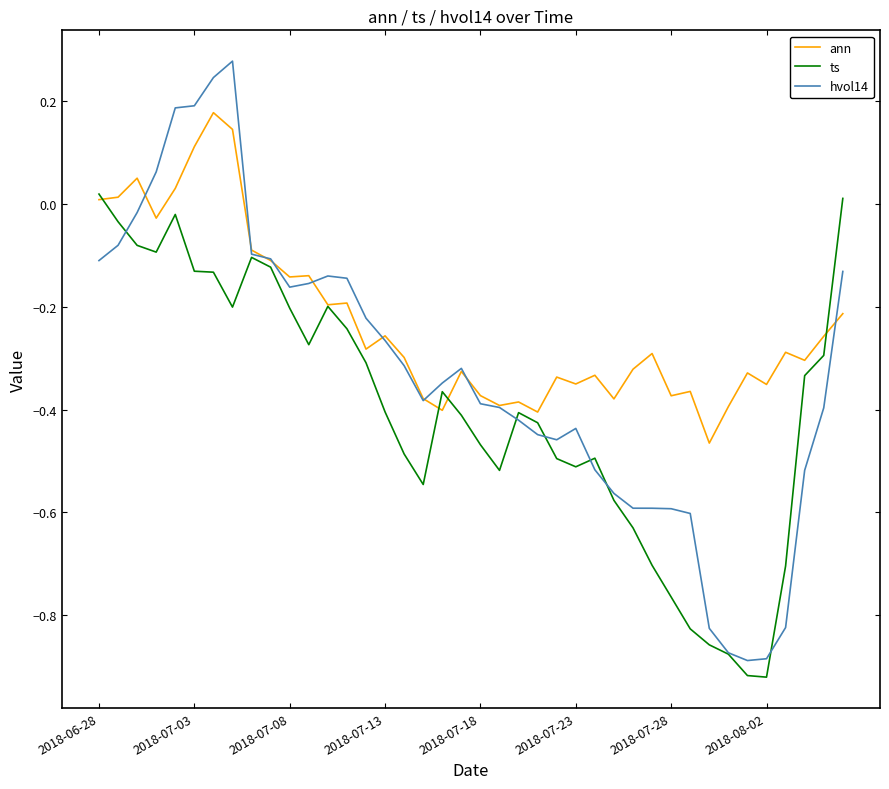

How many negative values does the ts series have?

38